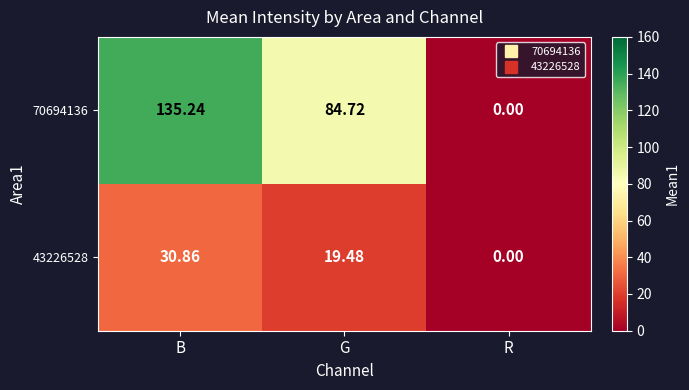

Between G and R, which series saw the biggest shift?

70694136